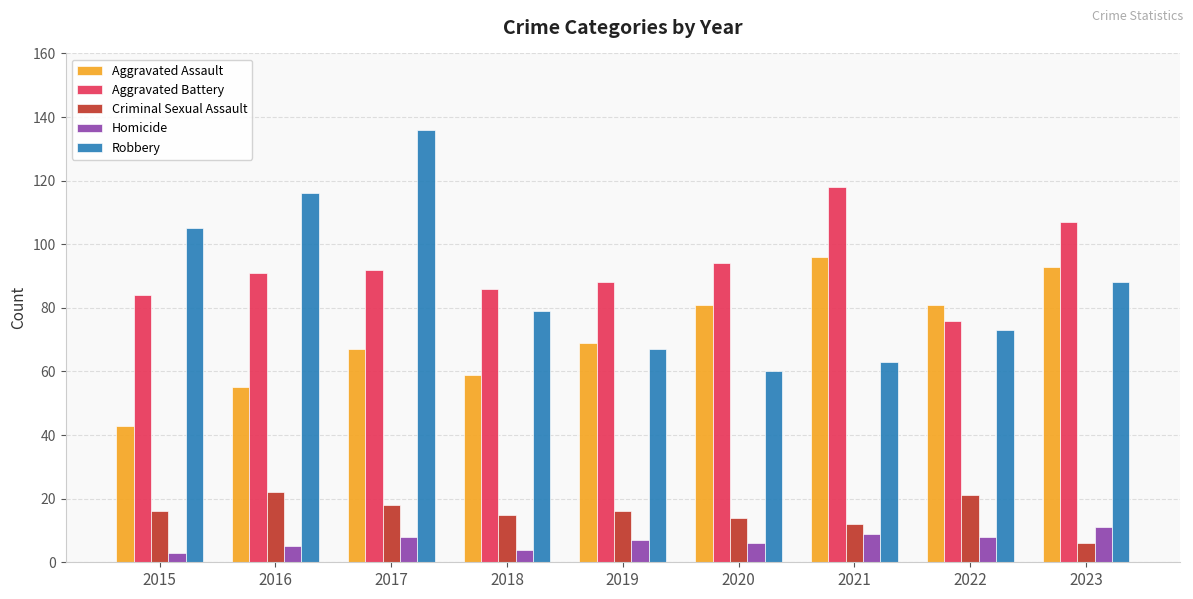

What is the total value across all series at 2018?

243